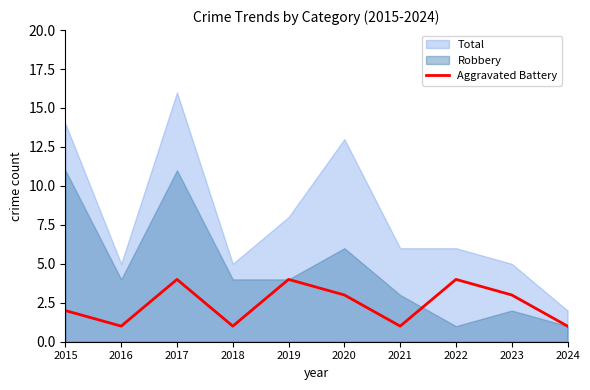

At which category does the data reach its first local valley?

2016